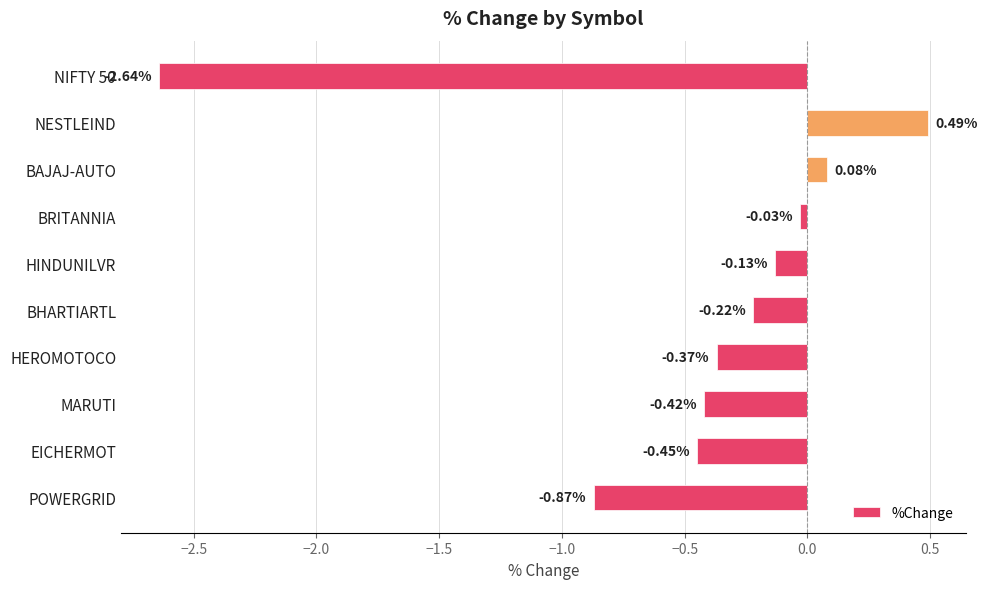

At which label is the value closest to -1?

POWERGRID